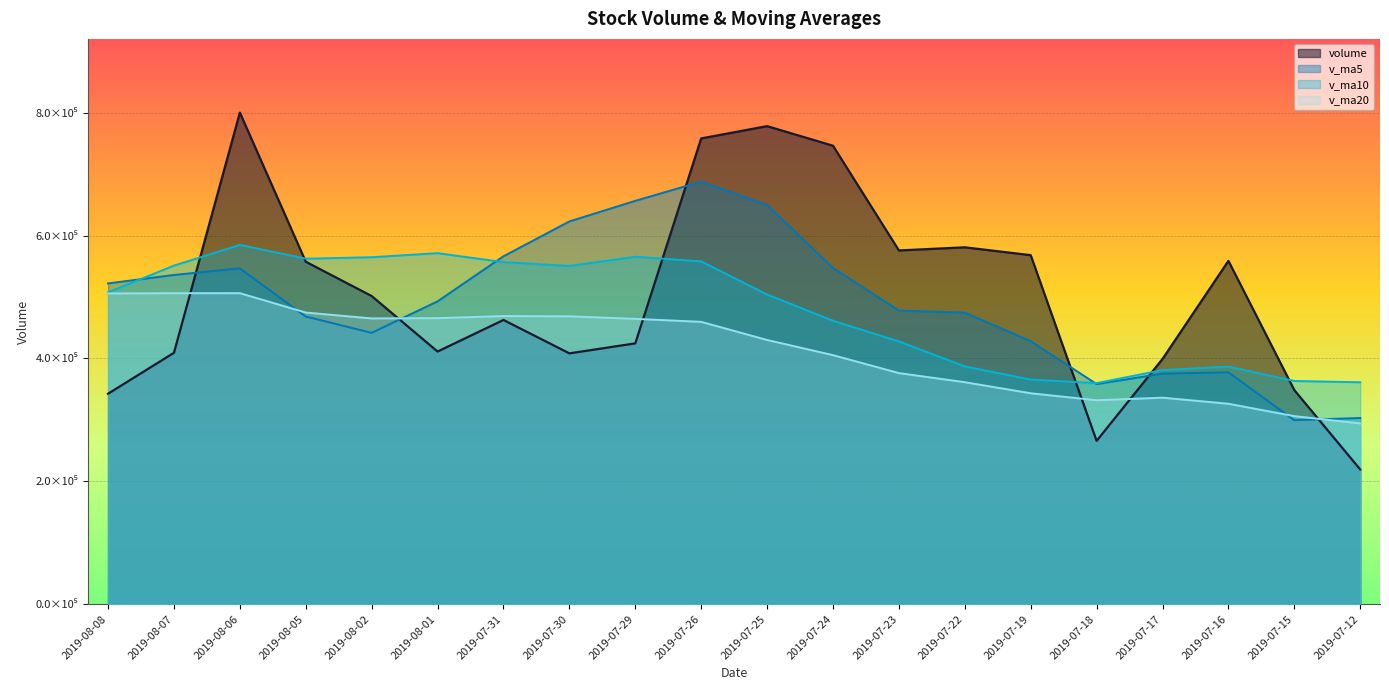

Which series has the largest range (max minus min)?

volume